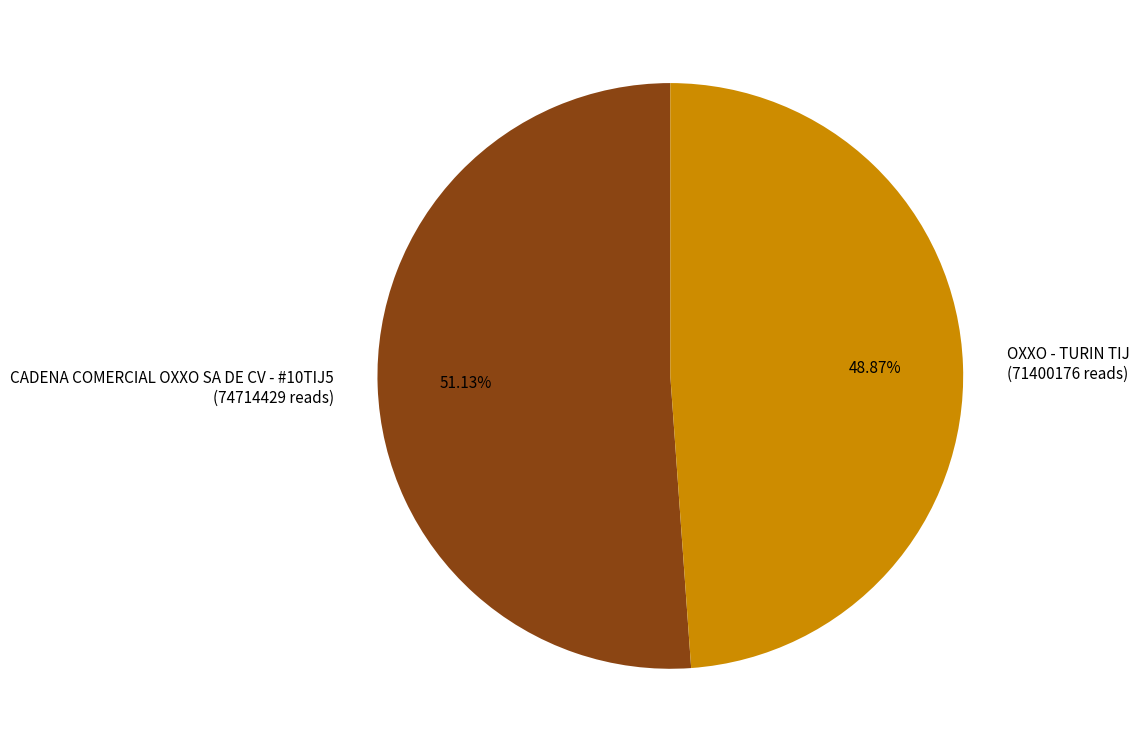

Rank the categories by value from lowest to highest.

OXXO - TURIN TIJ, CADENA COMERCIAL OXXO SA DE CV - #10TIJ5